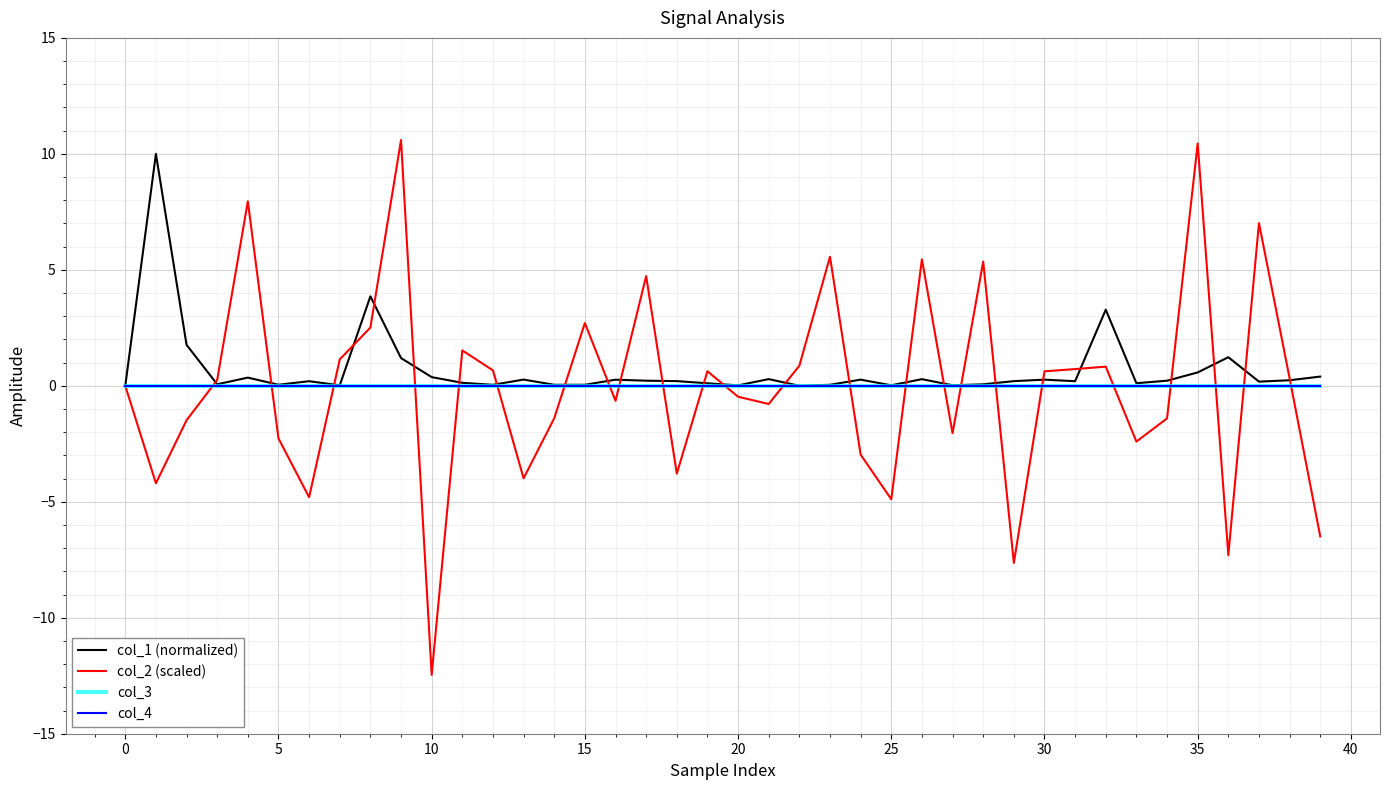

Does the chart display data point markers on the line(s)?

No